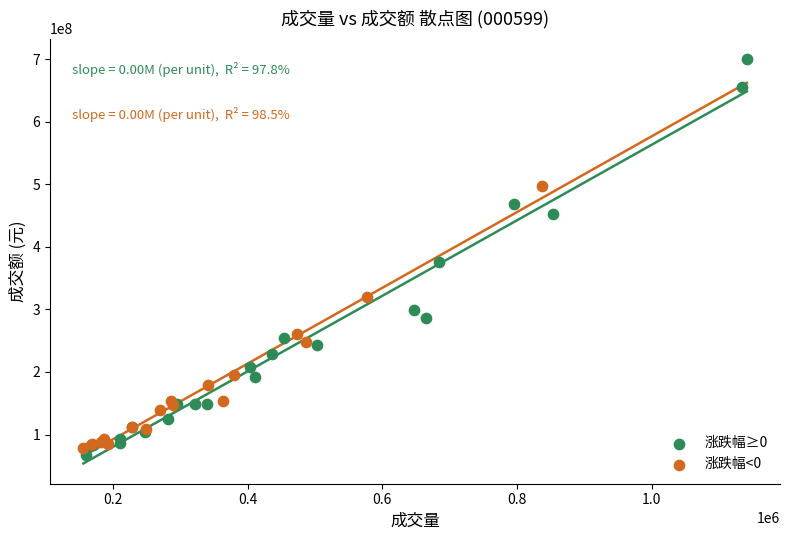

Which series has the largest Y range (max minus min)?

涨跌幅≥0